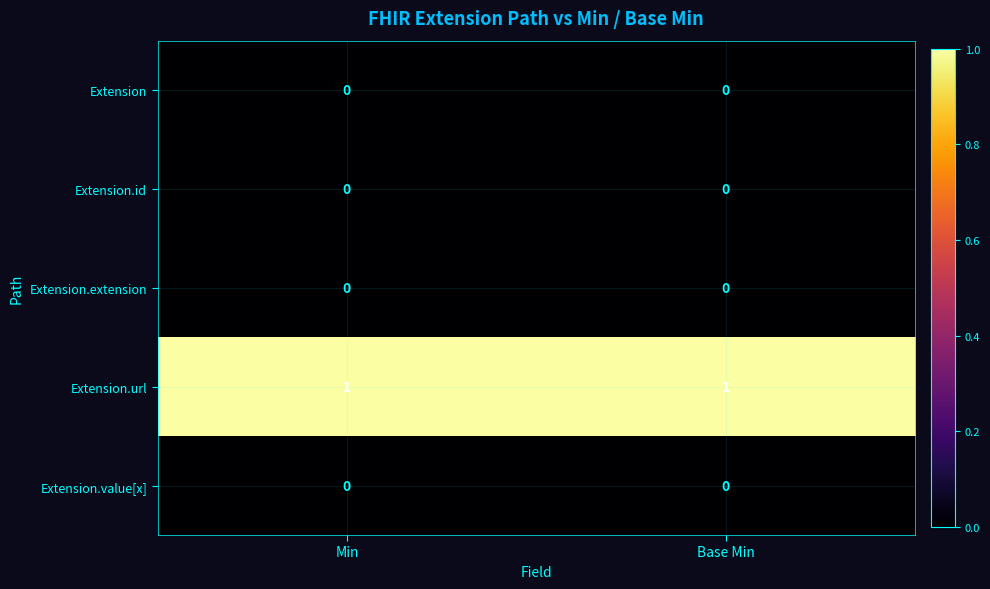

Reading right to left, what are all the values shown in this chart?

Extension: Base Min=0	Min=0
Extension.id: Base Min=0	Min=0
Extension.extension: Base Min=0	Min=0
Extension.url: Base Min=1	Min=1
Extension.value[x]: Base Min=0	Min=0